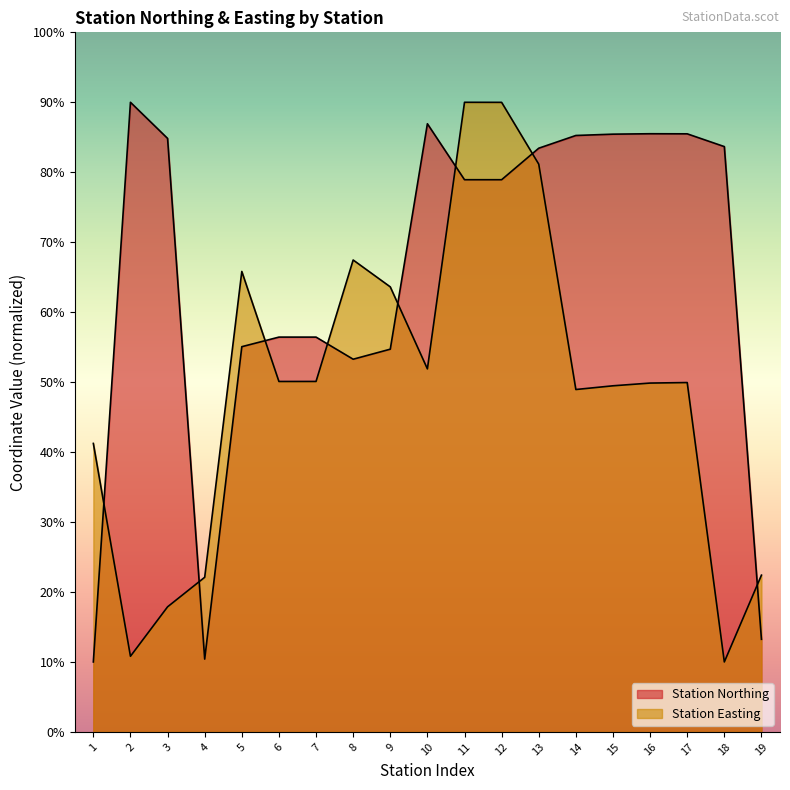

The Station Easting series shows 835112.1 at 9. True or false?

False